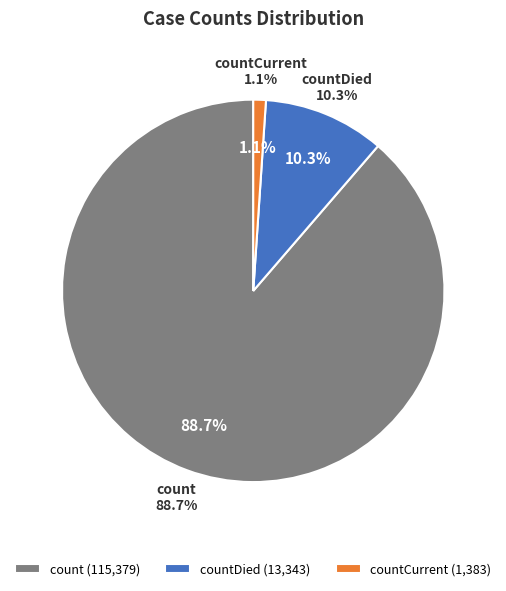

What is the majority slice?

count